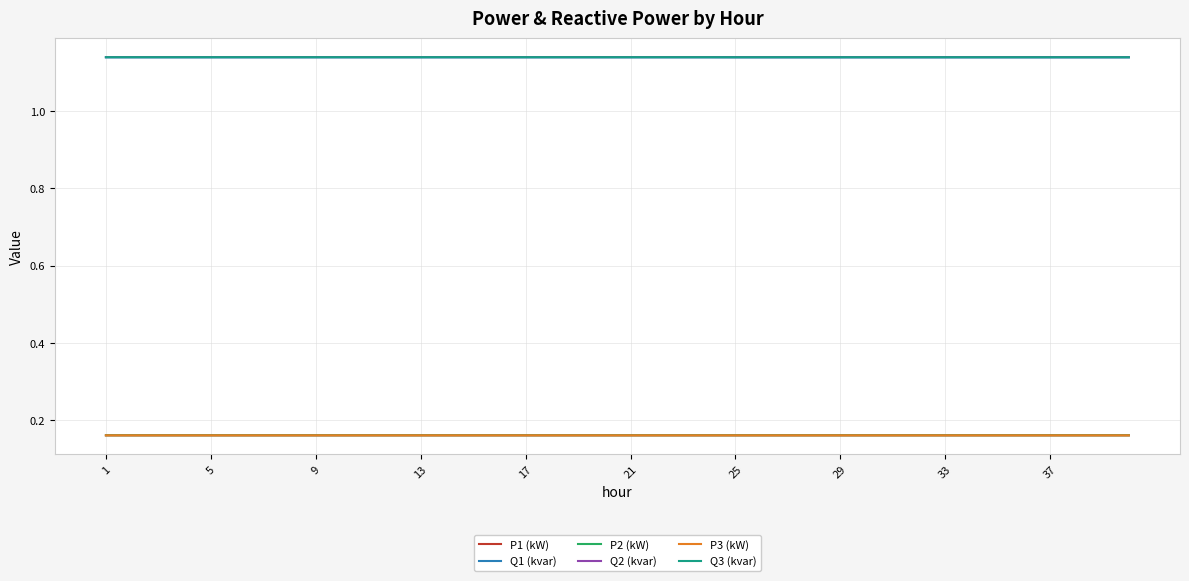

True or false: P2 (kW) and Q3 (kvar) cross at least once.

False